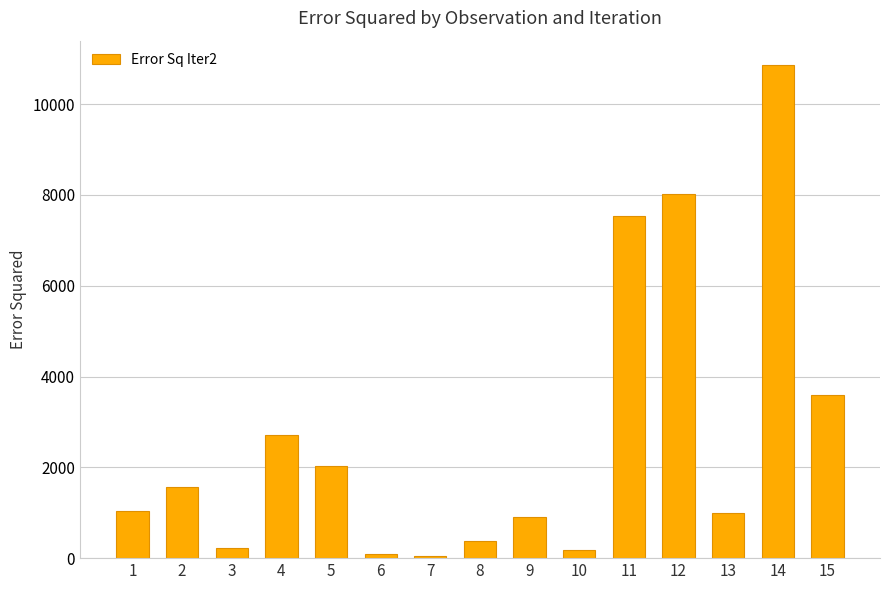

What is the value of the 11th bar from the left?

7531.9